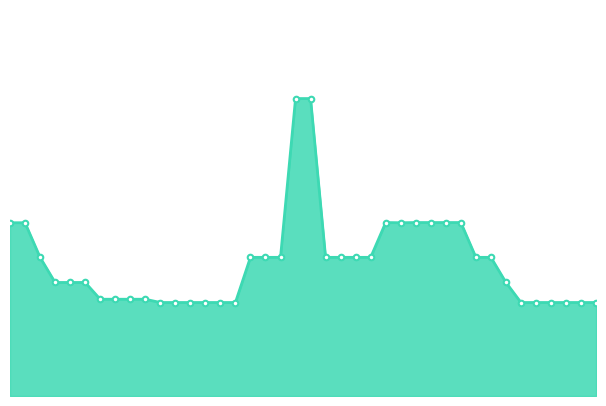

Does the chart display data point markers on the line(s)?

No